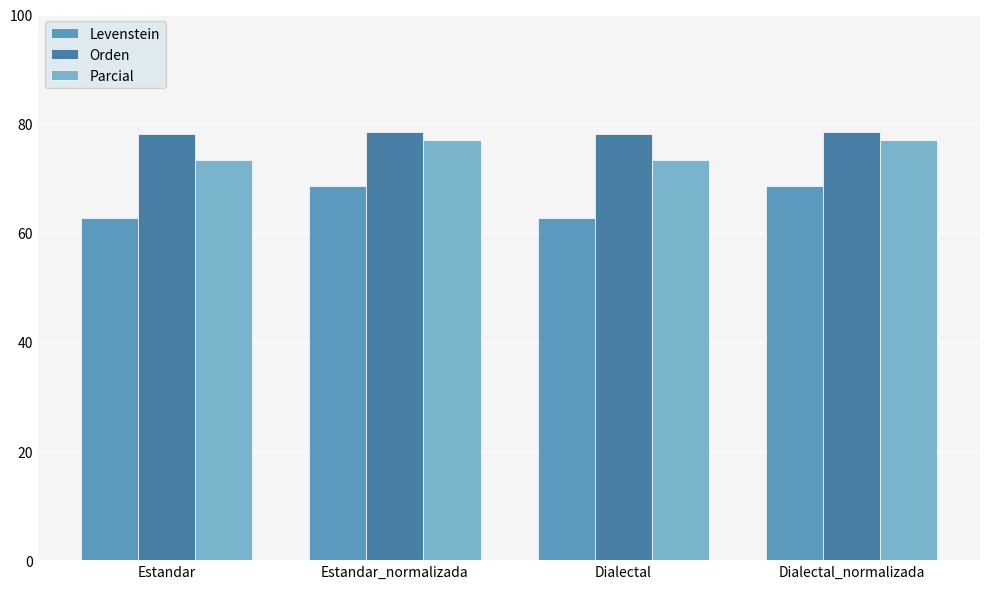

Which series has the largest range (max minus min)?

Levenstein